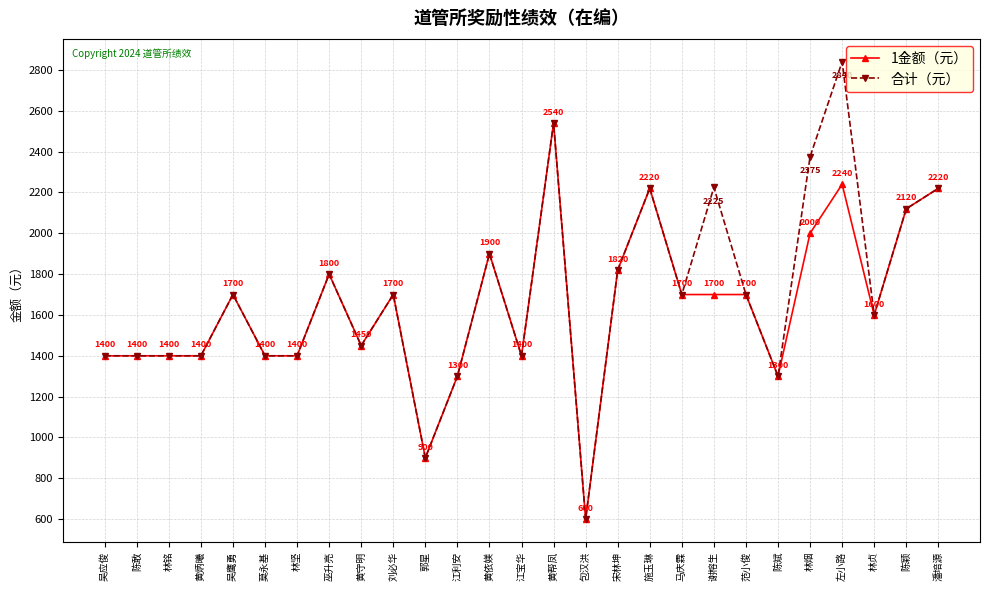

Is the value of 1金额（元） at 左小路 greater than the value of 合计（元） at 黄守明?

Yes